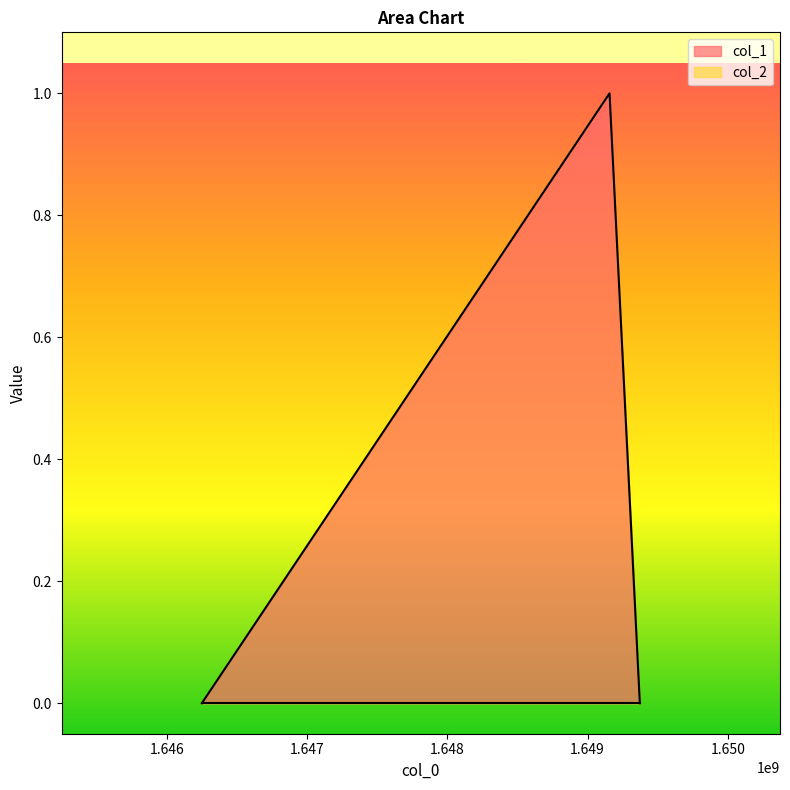

Reading right to left, what are all the values shown in this chart?

0	1	0